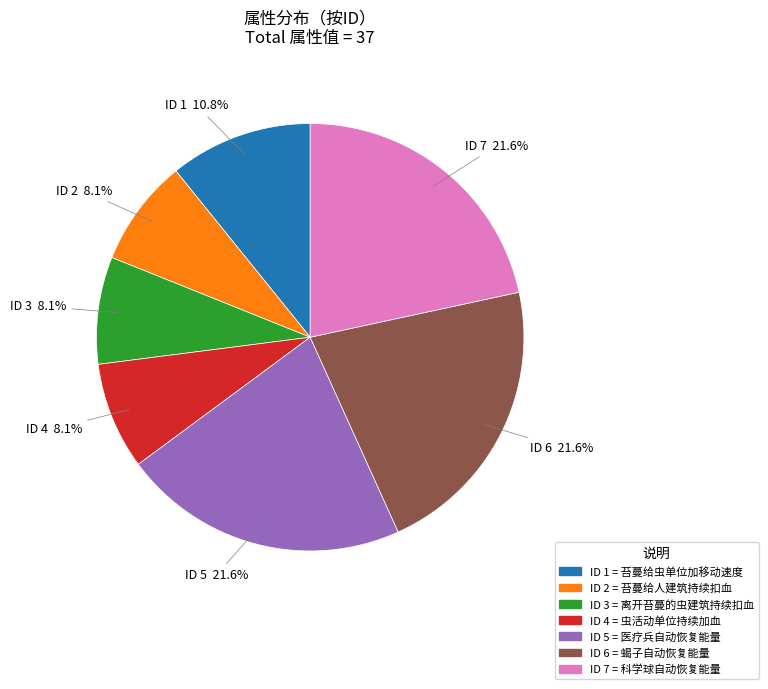

Combined, what portion of the pie is ID 4 and ID 5?

29.7%